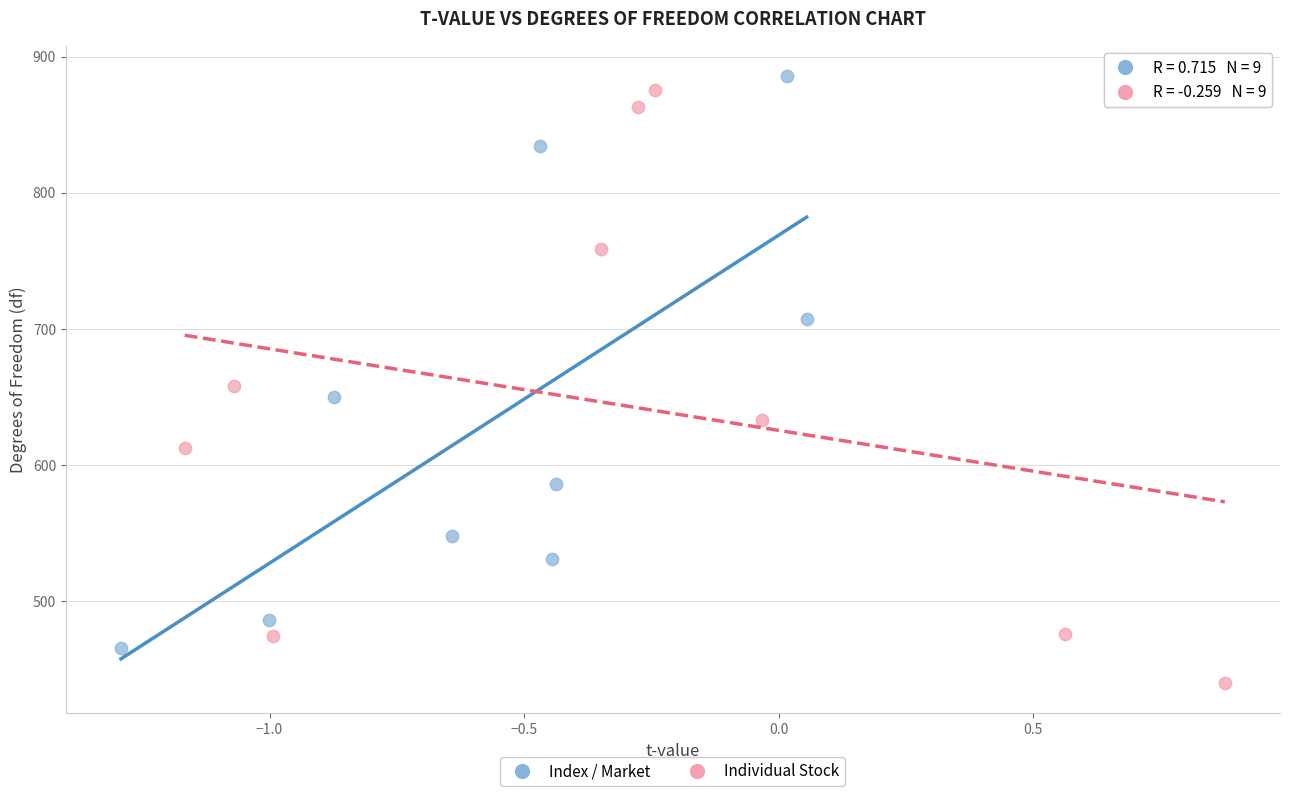

Which series reaches the minimum Y coordinate?

Individual Stock